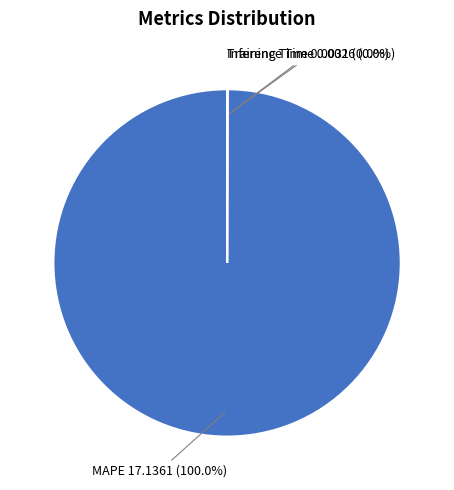

What is the largest slice in the pie chart?

MAPE